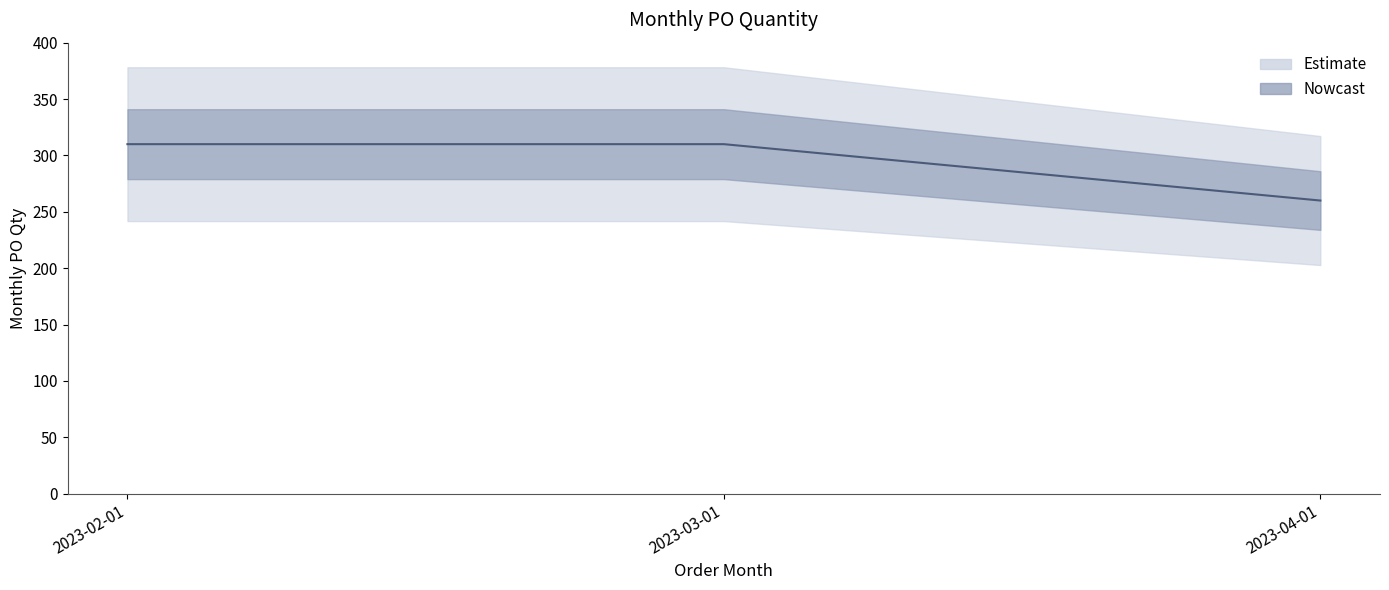

What position from the right is 2023-02-01?

3